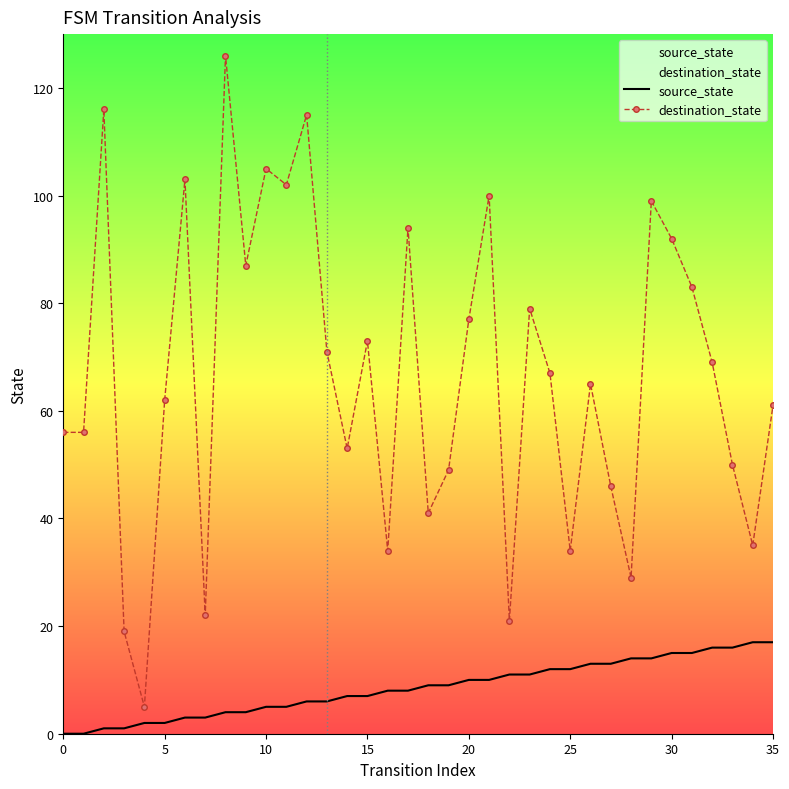

Count the number of categories in the chart.

36